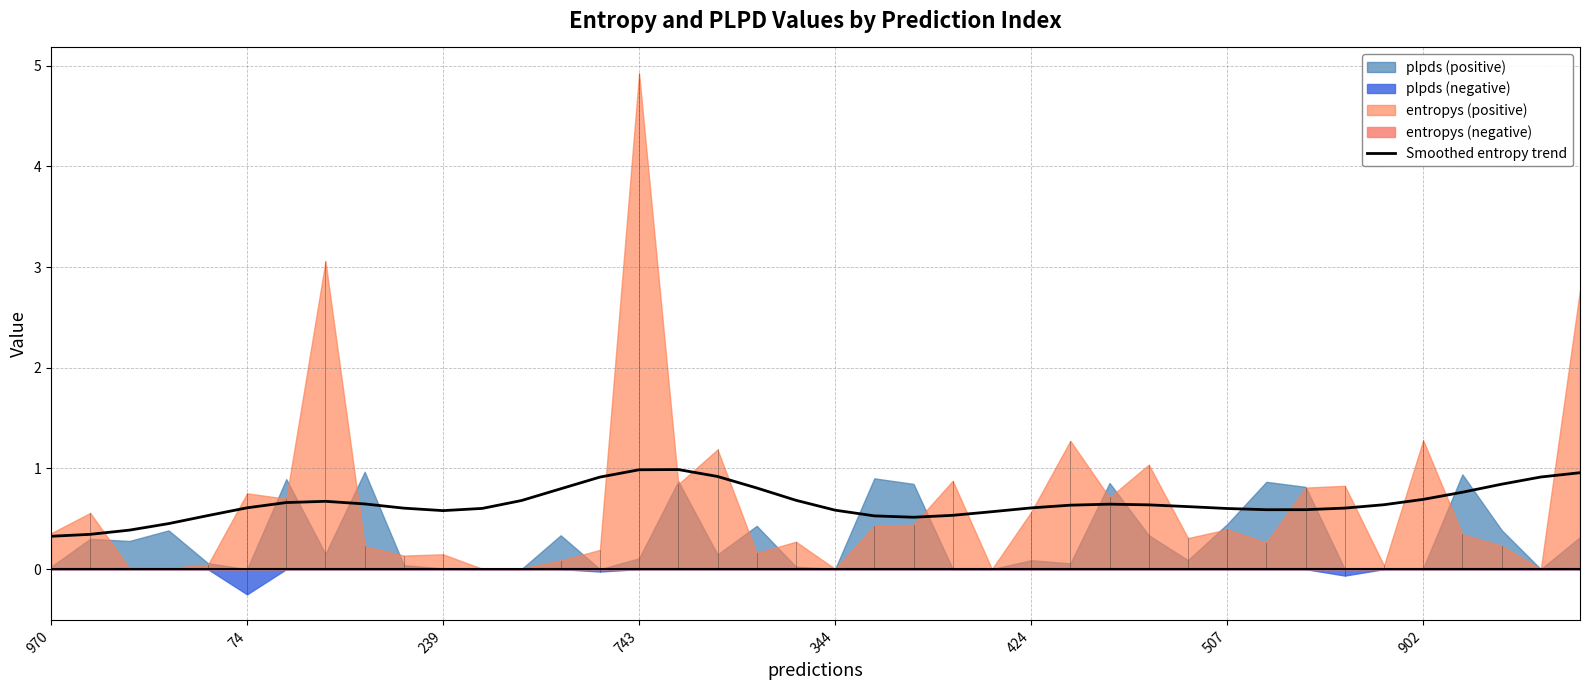

What is the value of the 16th point from the left?

1.0